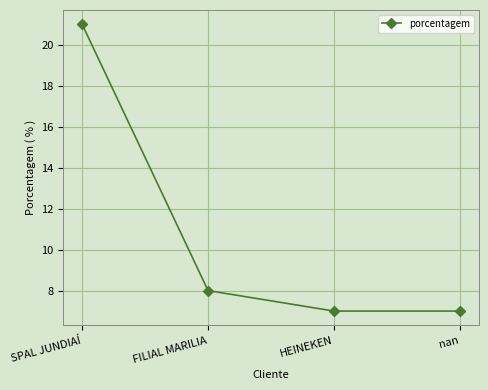

Reading left to right, transcribe all the data shown in this chart.

21	8	7	7